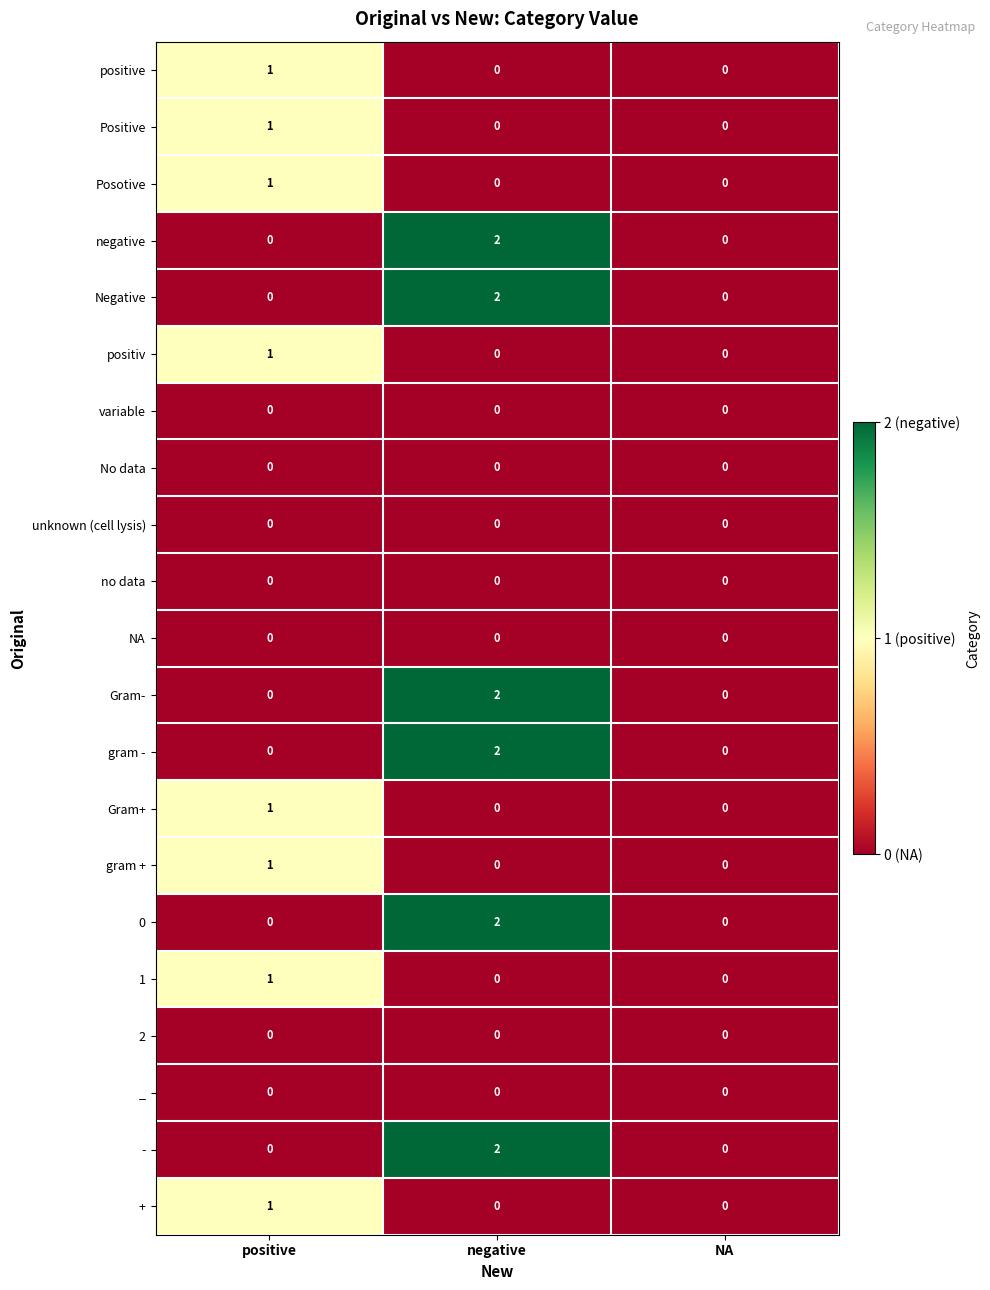

The value of Gram- at negative is 2. True or false?

True